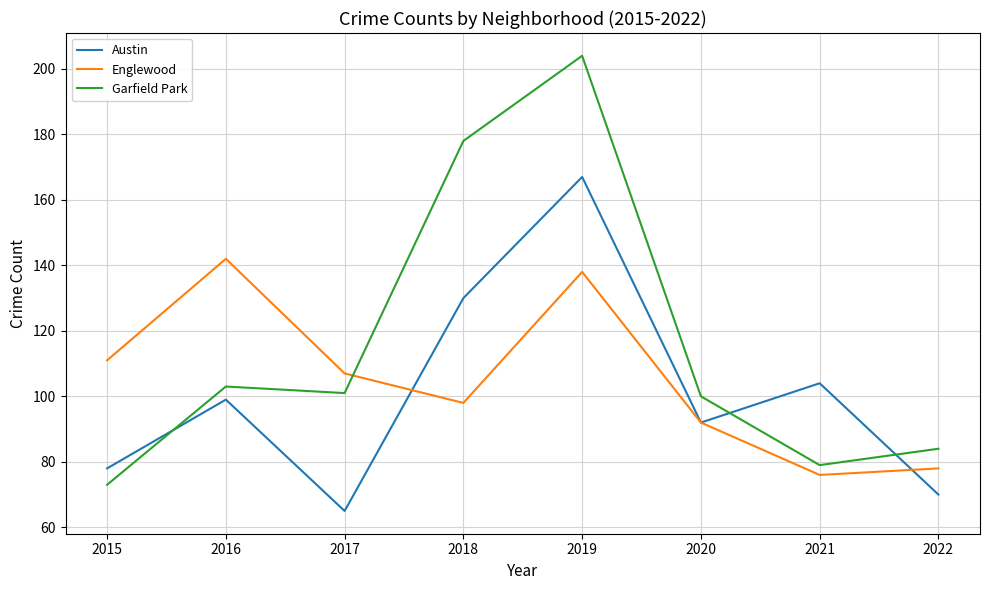

Rank the series by their average value, from lowest to highest.

Austin, Englewood, Garfield Park